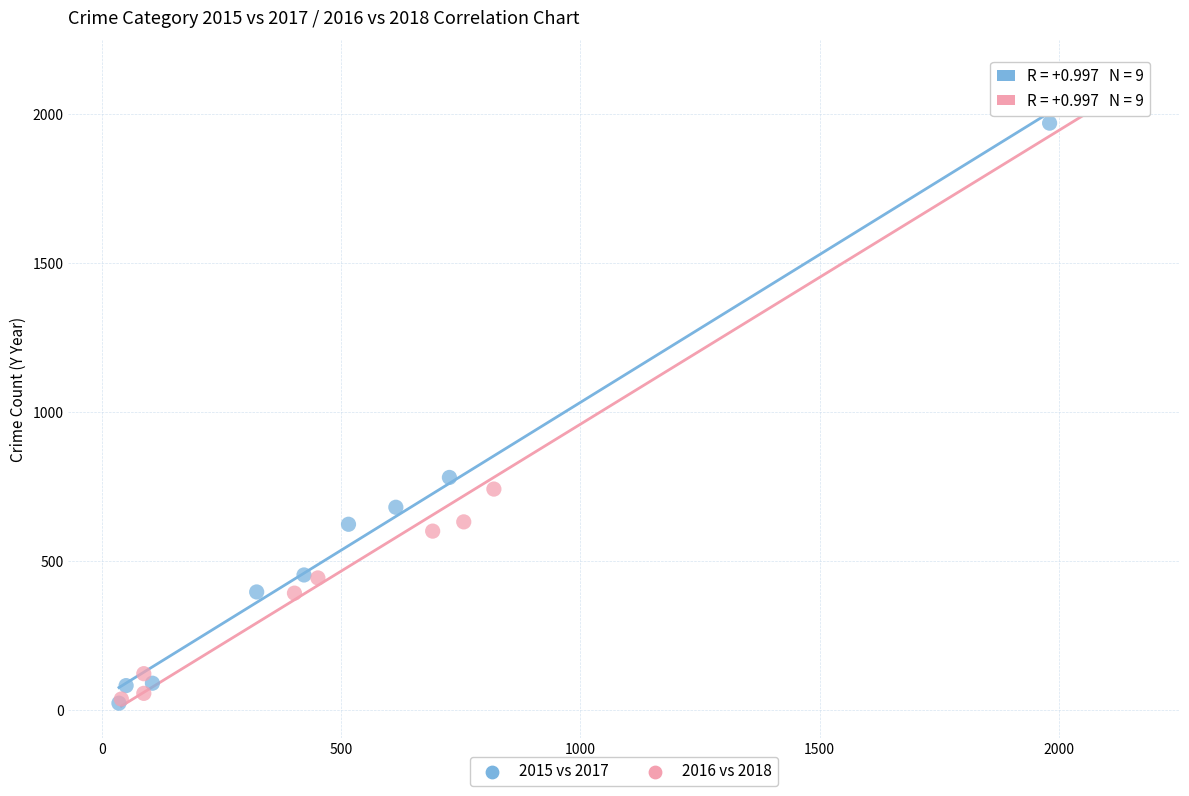

What are all the series names shown in the legend?

2015 vs 2017, 2016 vs 2018